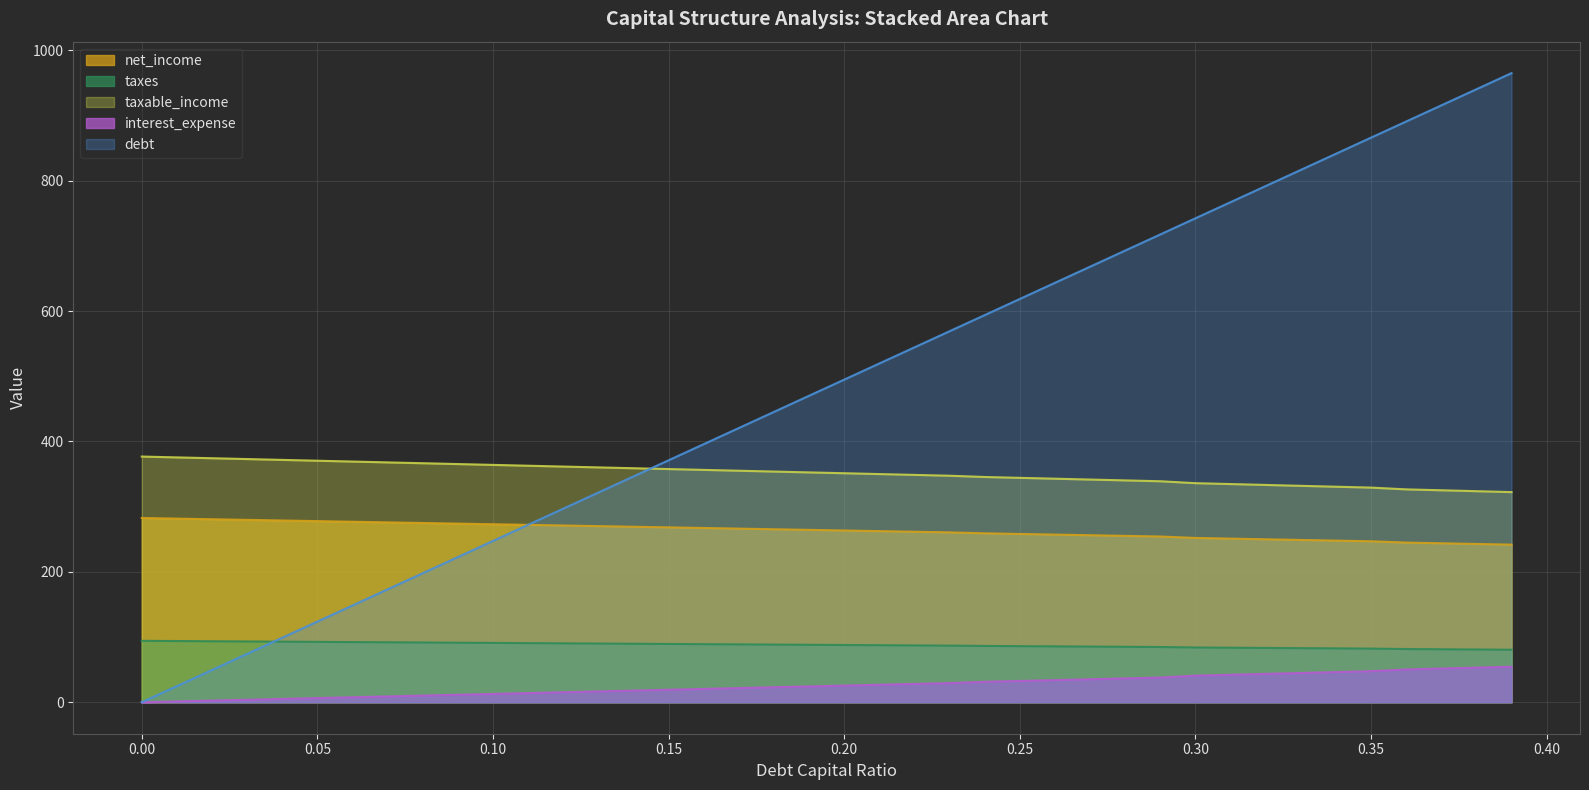

What is the value of the taxes point at the 12th from the left?

90.7